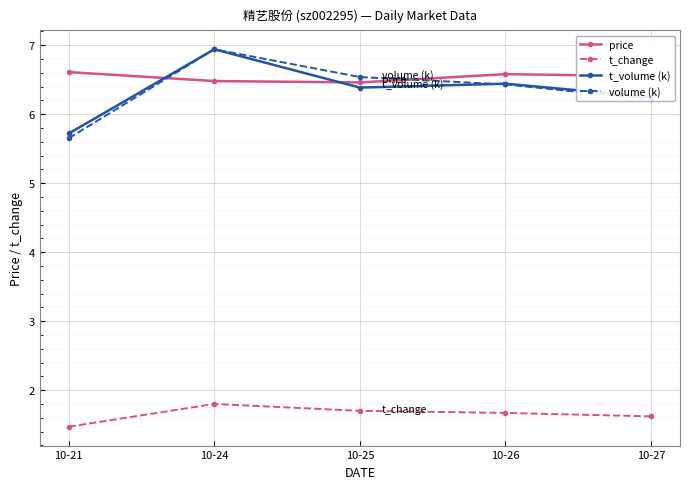

What are all the series names shown in the legend?

price, t_change, t_volume (k), volume (k)